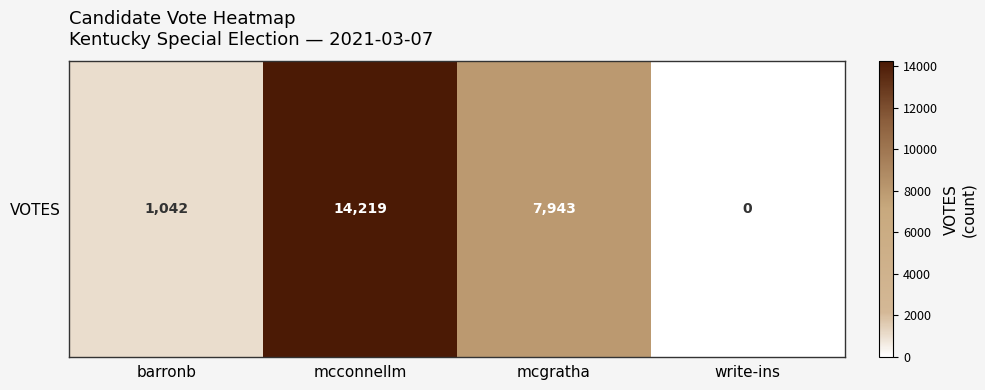

List the labels in order of value, largest first.

mcconnellm, mcgratha, barronb, write-ins